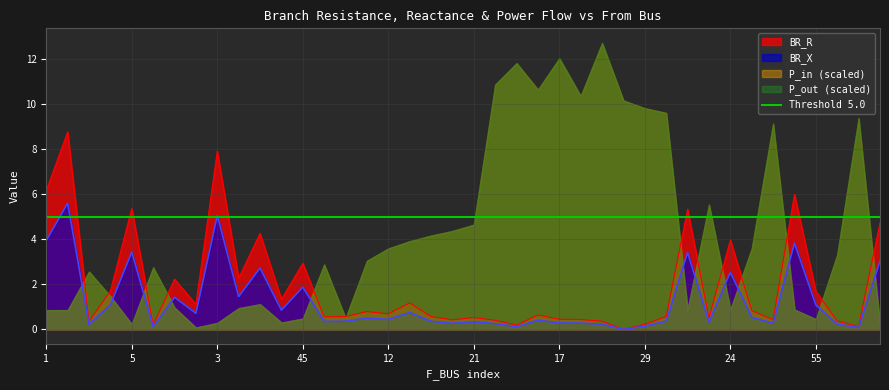

At which category does BR_X reach its first local peak?

2